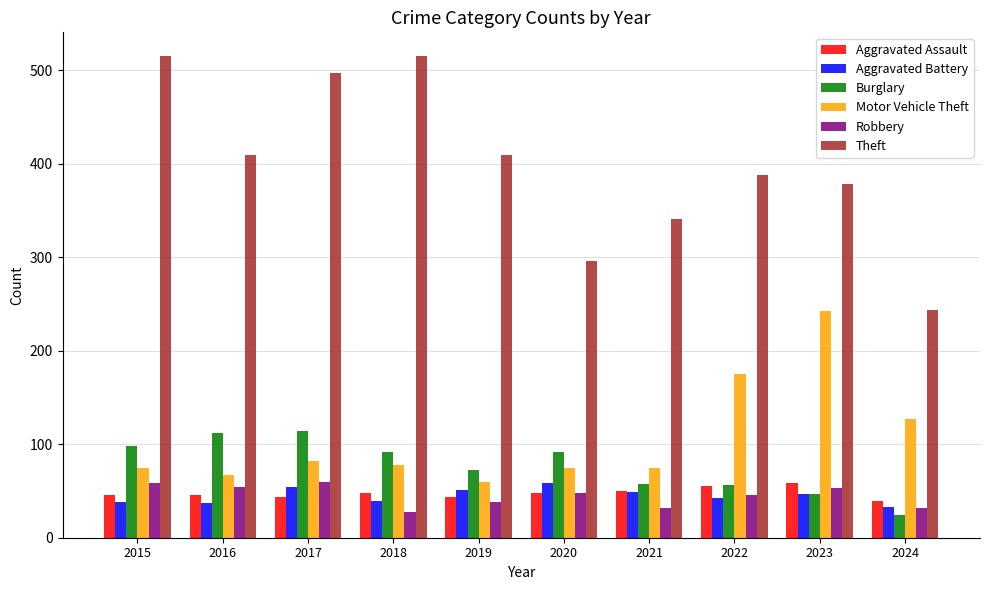

What is the value of the Theft bar at the 8th from the left?

388